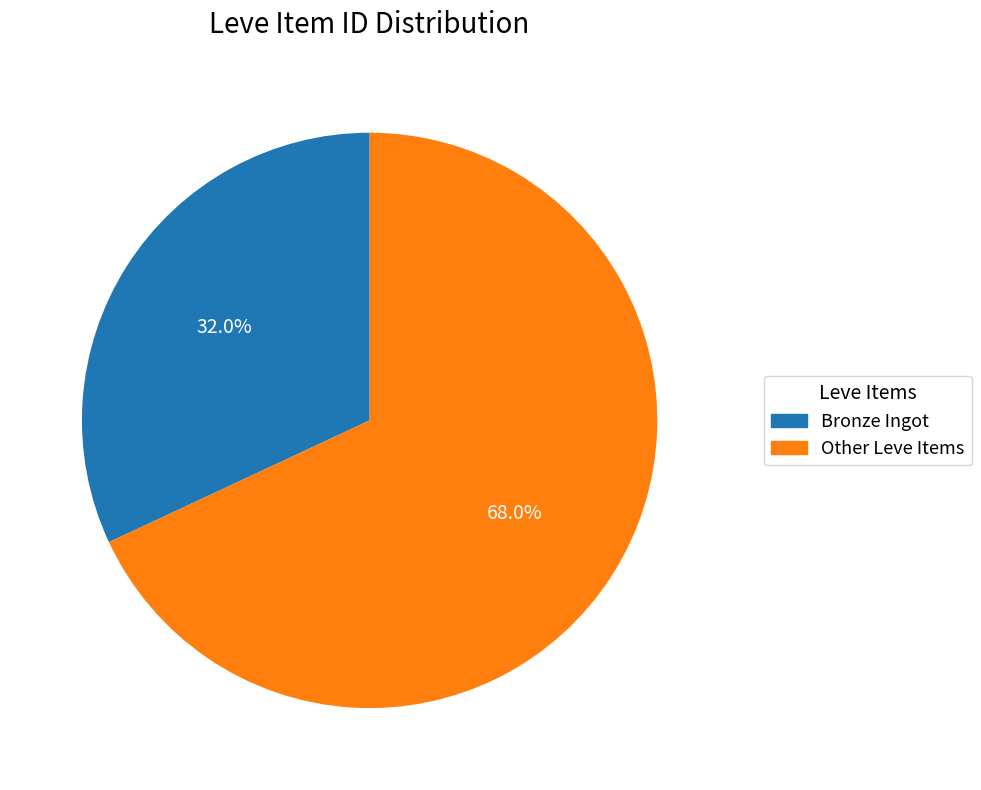

Between Bronze Ingot and Other Leve Items, which is larger?

Other Leve Items